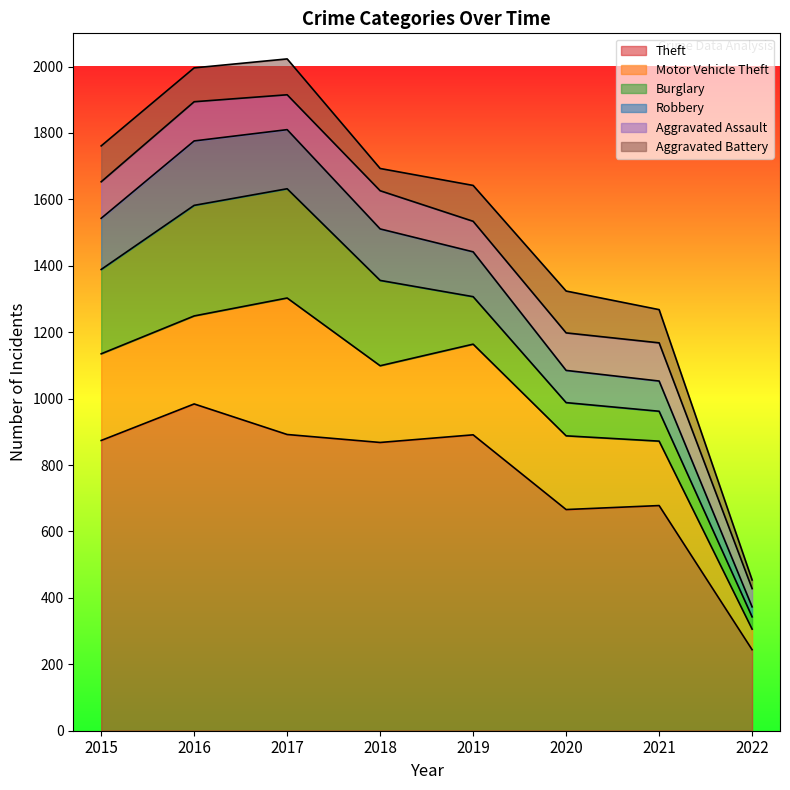

Which series has the largest total across all categories?

Theft